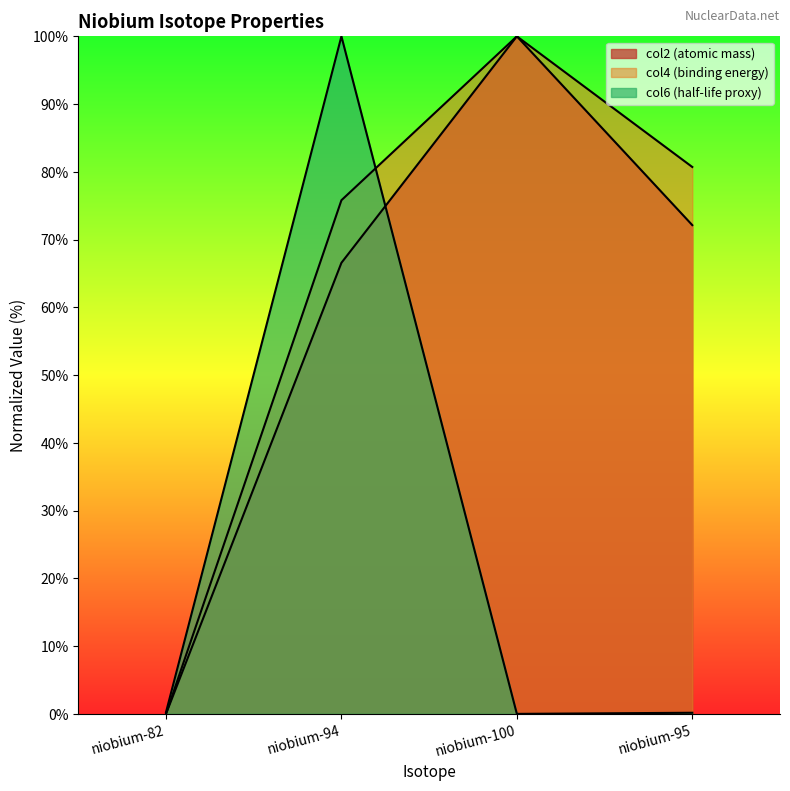

Reading left to right, what are all the values shown in this chart?

col2: 0.0	66.6	100.0	72.1
col4: 0.0	75.8	100.0	80.7
col6: 0.2	100.0	0.0	0.2